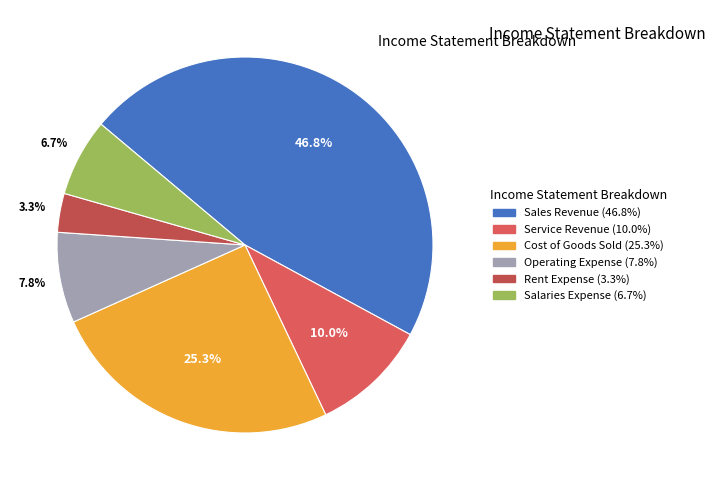

How many segments does this pie chart have?

6